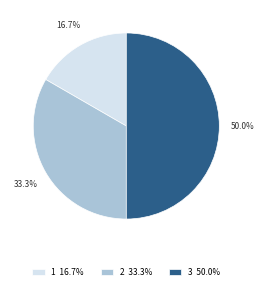

Between 2 and 1, which is larger?

2